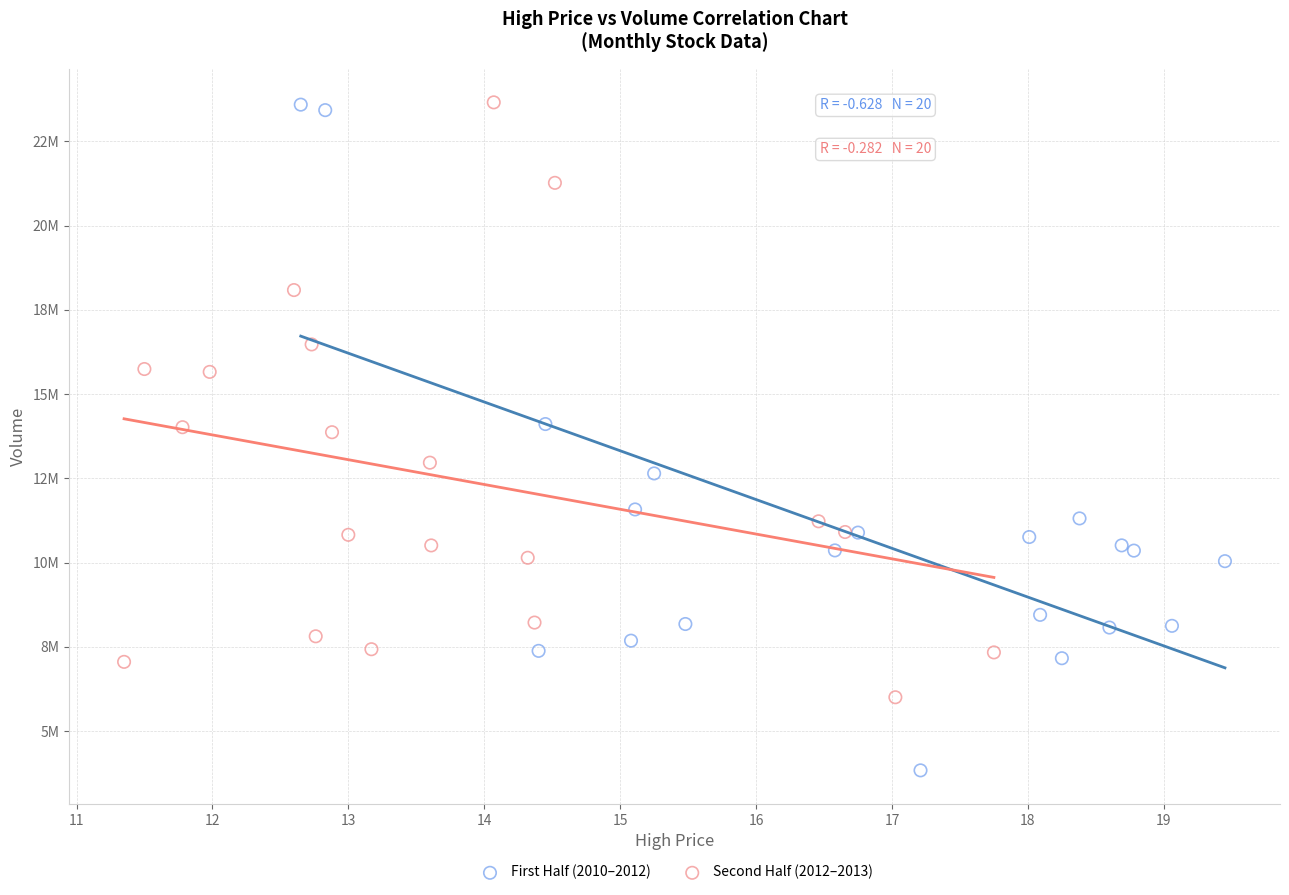

Which series reaches the minimum Y coordinate?

First Half (2010–2012)